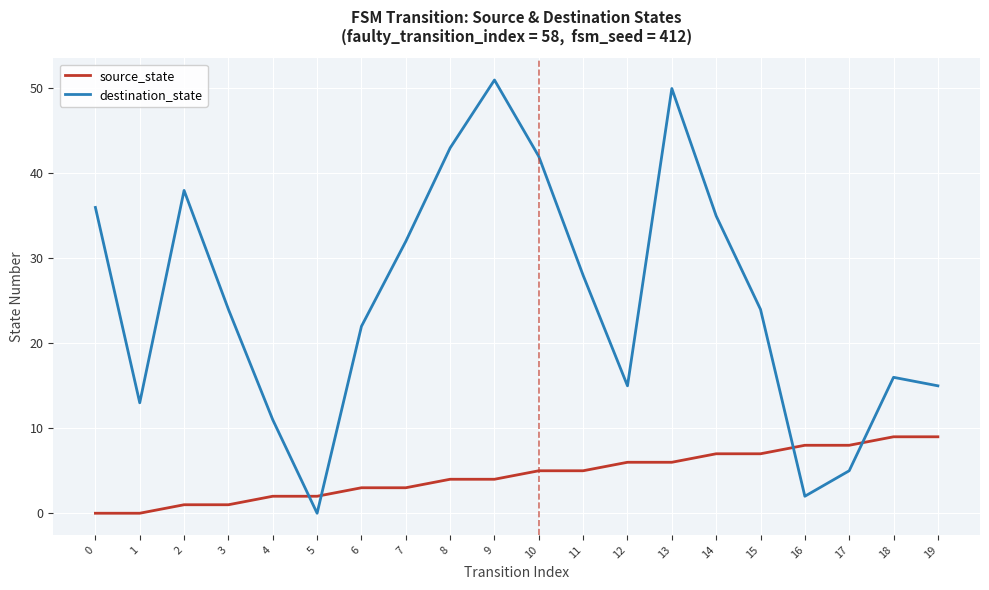

What is the spread (max minus min) of values at 9?

47